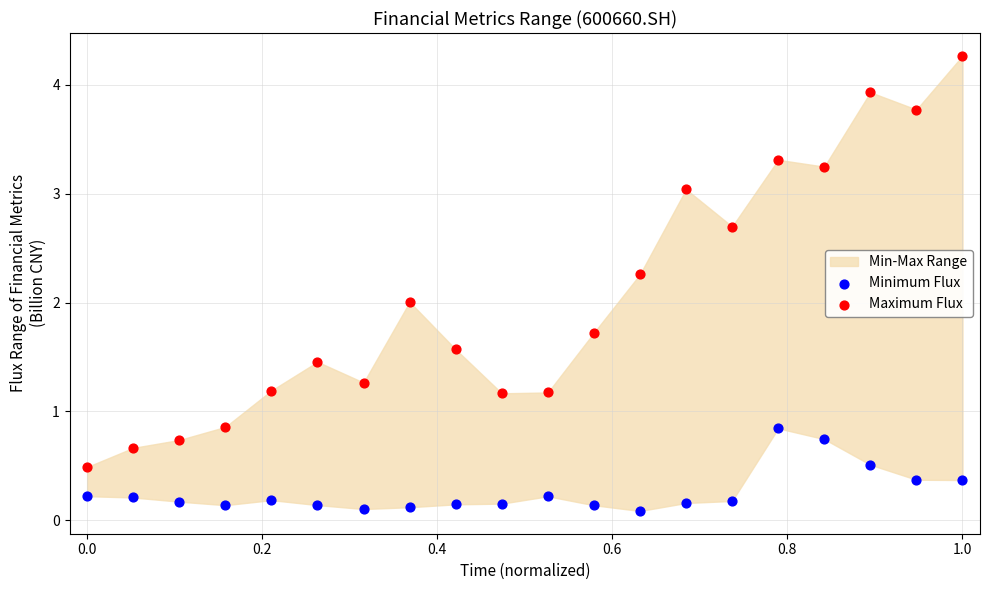

Across all data points, what is the range of X values (max minus min)?

1.0